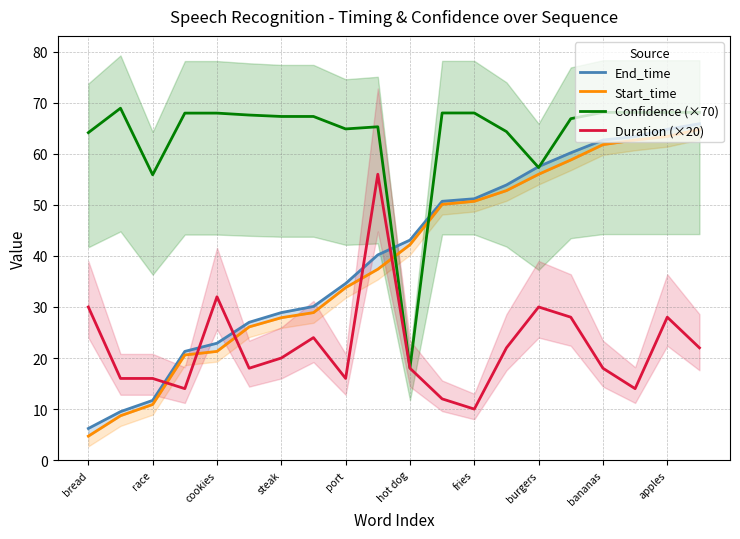

List the series in order of their peak value, highest first.

Confidence (×70), End_time, Start_time, Duration (×20)